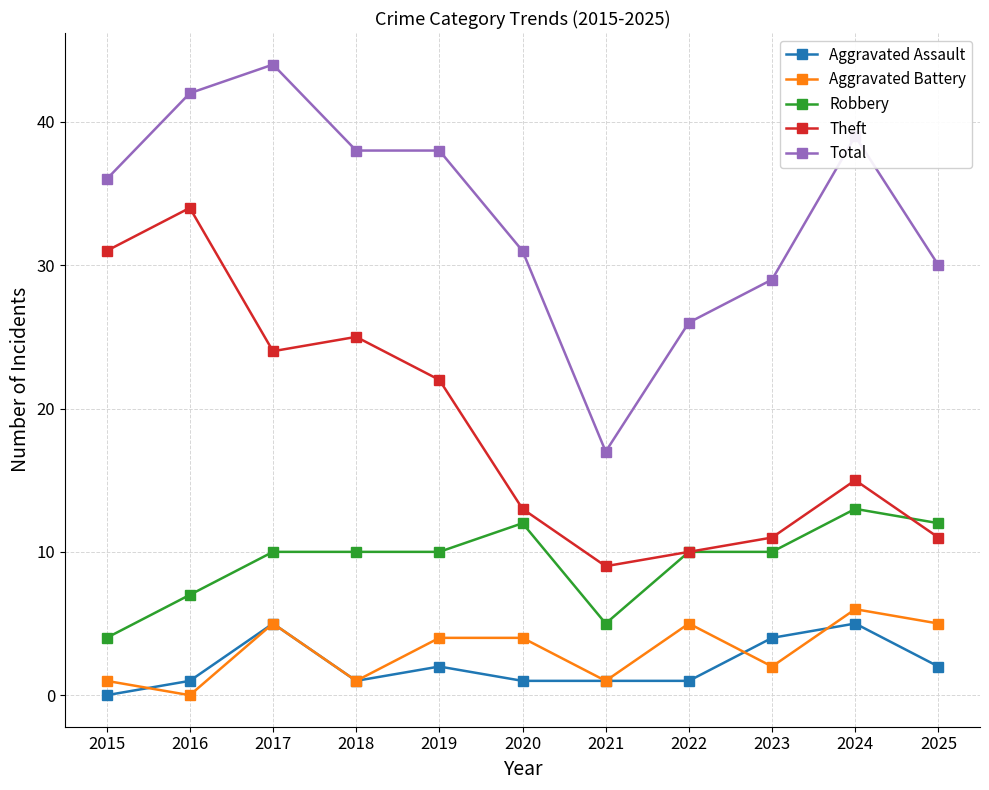

Reading left to right, transcribe all the data shown in this chart.

Aggravated Assault: 0	1	5	1	2	1	1	1	4	5	2
Aggravated Battery: 1	0	5	1	4	4	1	5	2	6	5
Robbery: 4	7	10	10	10	12	5	10	10	13	12
Theft: 31	34	24	25	22	13	9	10	11	15	11
Total: 36	42	44	38	38	31	17	26	29	39	30